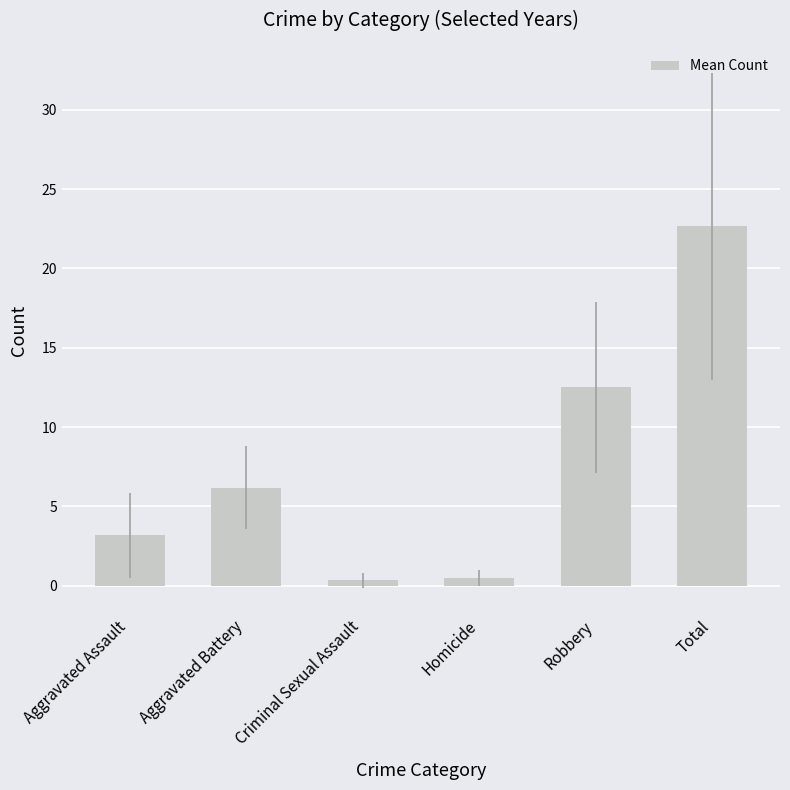

How many data points are above 6?

3